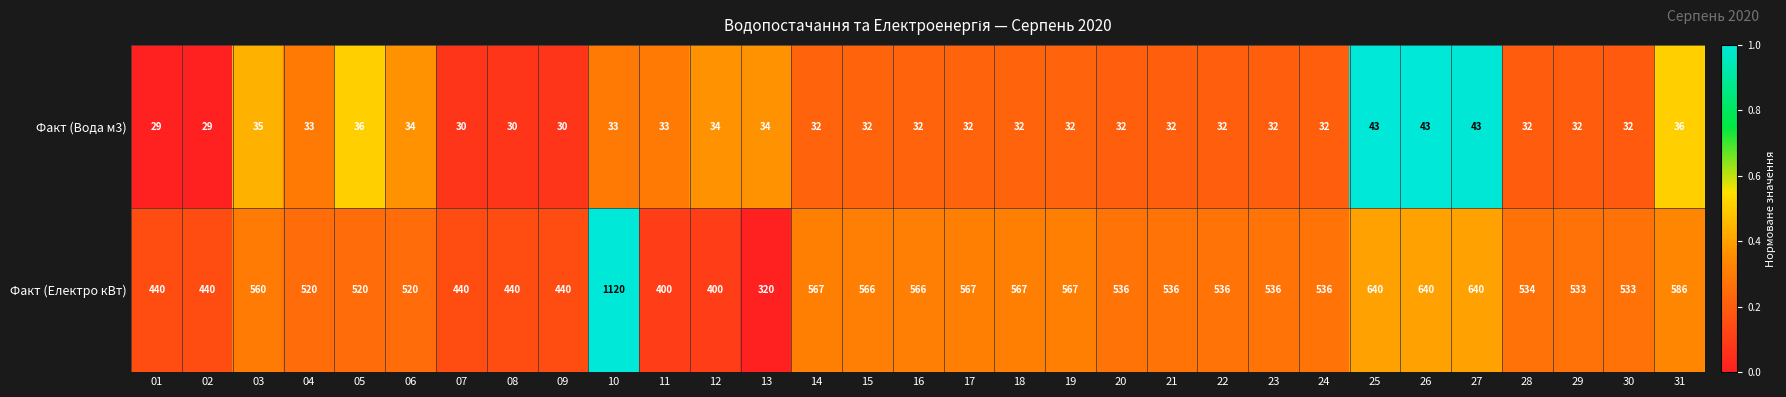

At which category is the sum across all series the highest?

10